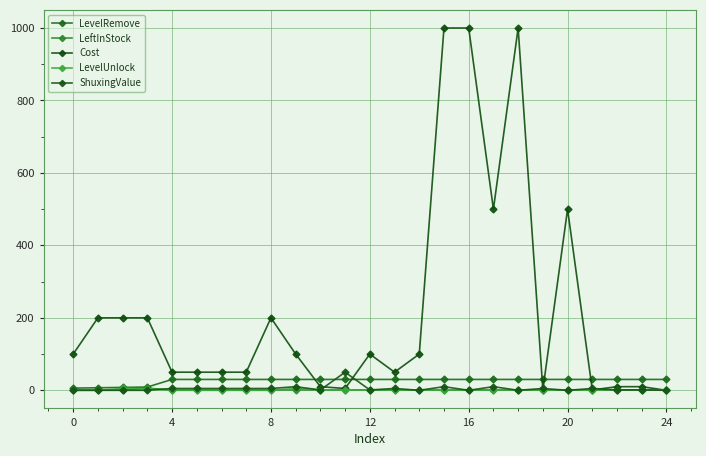

In Cost, how many points are higher than both neighbors (excluding endpoints)?

4